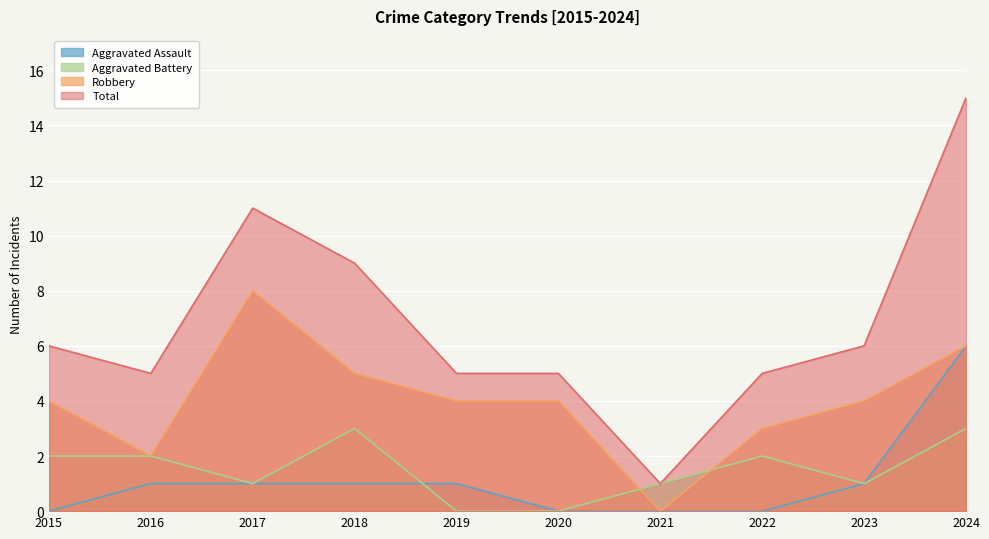

True or false: Total has more than 2 points higher than both neighbors.

False